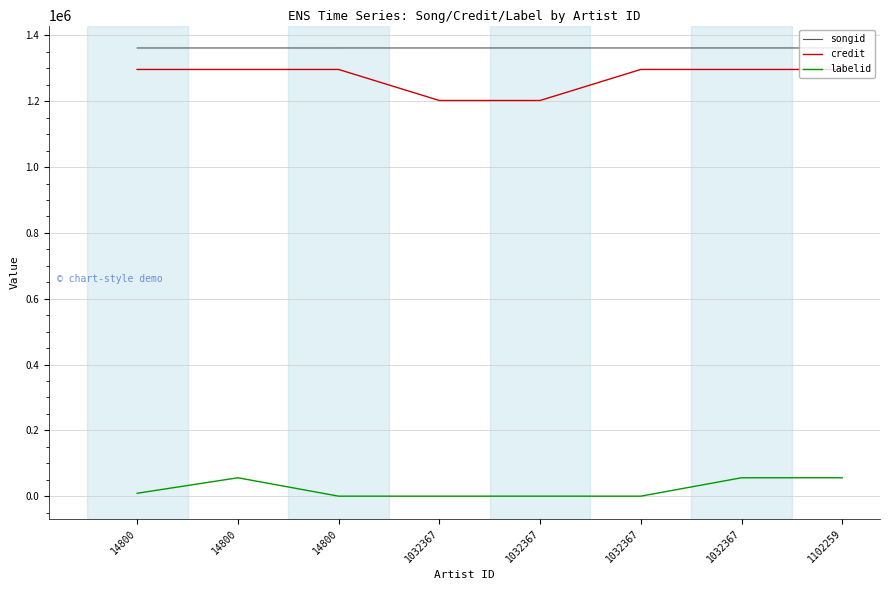

In songid, how many points are higher than both neighbors (excluding endpoints)?

1